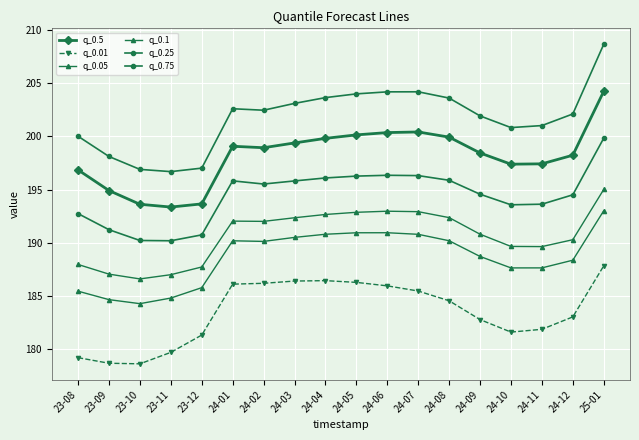

Does the chart have visible grid lines?

Yes